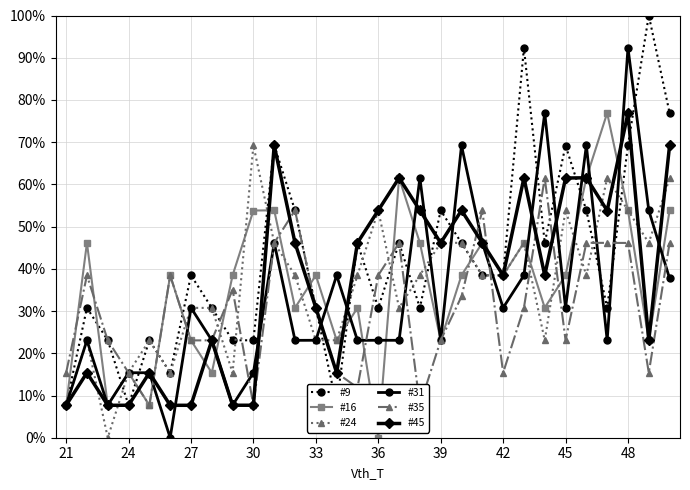

What is the sum of all #35 values?

918.7